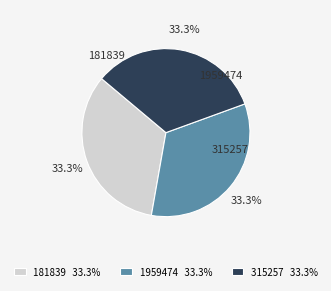

What percentage is the 315257 slice, to the nearest percent?

33%